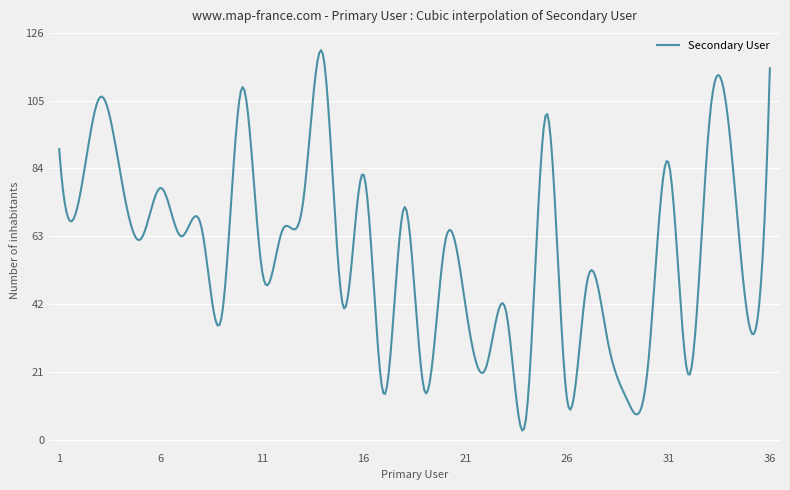

What is the difference between the maximum and minimum values?

117.8